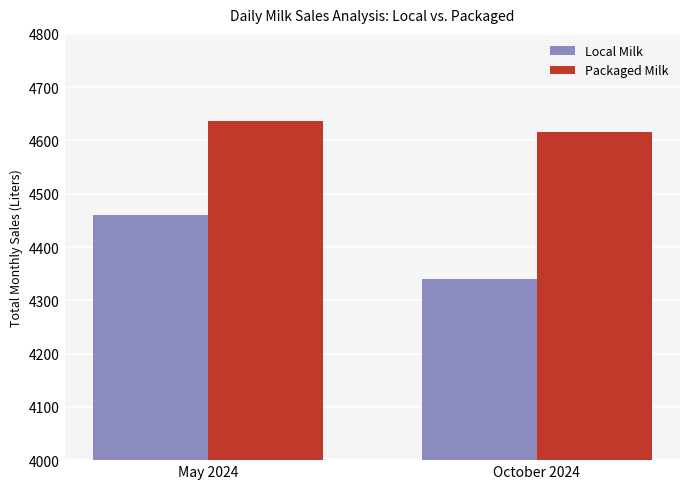

What is the sum of all Packaged Milk values?

9251.0